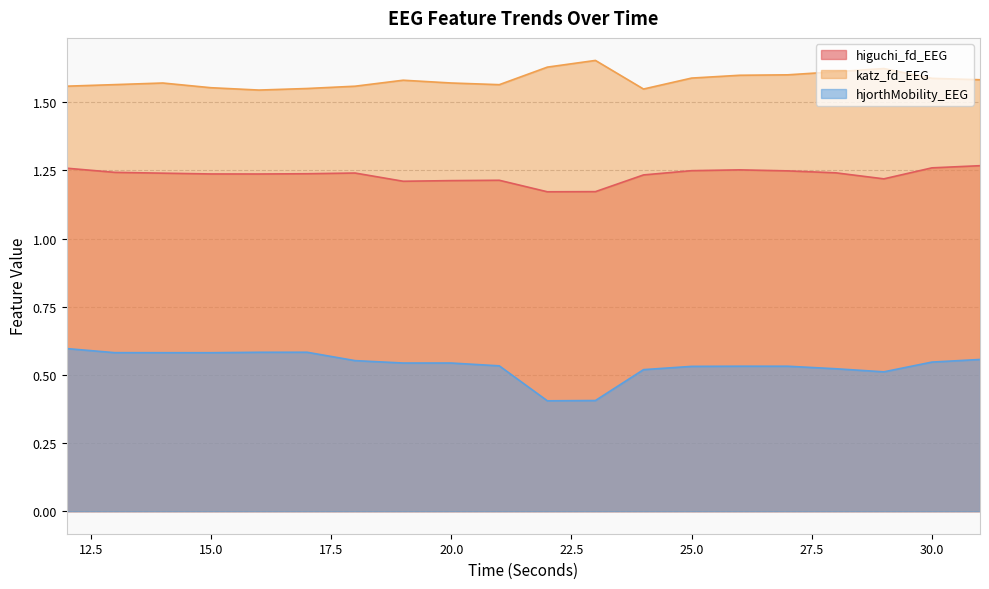

At which label does higuchi_fd_EEG reach its peak?

31